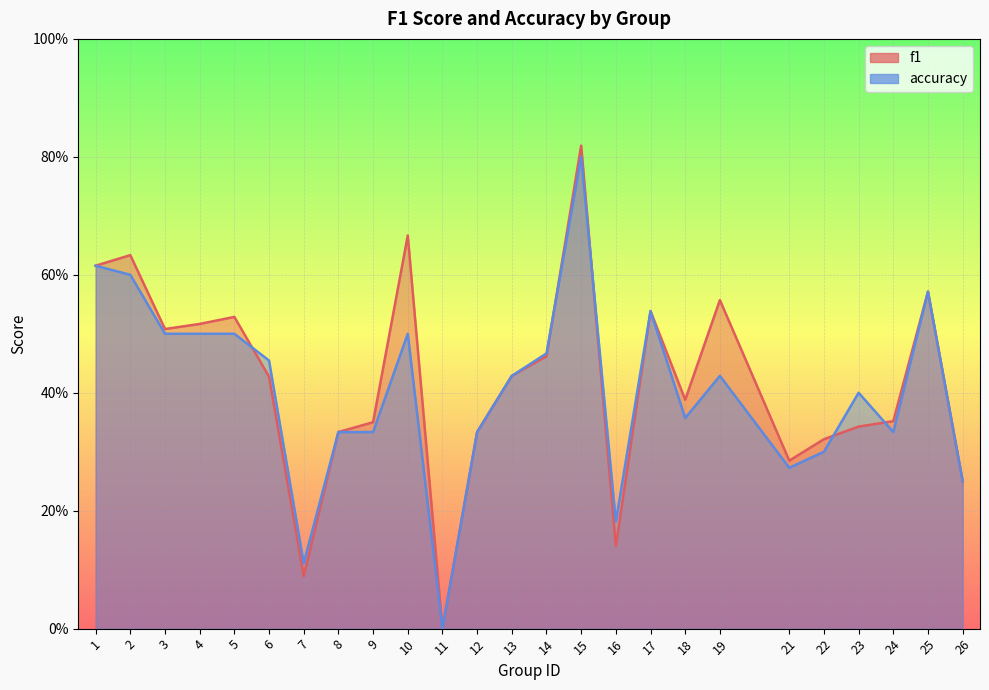

Reading left to right, list all the values displayed in this chart.

f1: 0.6	0.6	0.5	0.5	0.5	0.4	0.1	0.3	0.4	0.7	0.0	0.3	0.4	0.5	0.8	0.1	0.5	0.4	0.6	0.3	0.3	0.3	0.4	0.6	0.2
accuracy: 0.6	0.6	0.5	0.5	0.5	0.5	0.1	0.3	0.3	0.5	0.0	0.3	0.4	0.5	0.8	0.2	0.5	0.4	0.4	0.3	0.3	0.4	0.3	0.6	0.2